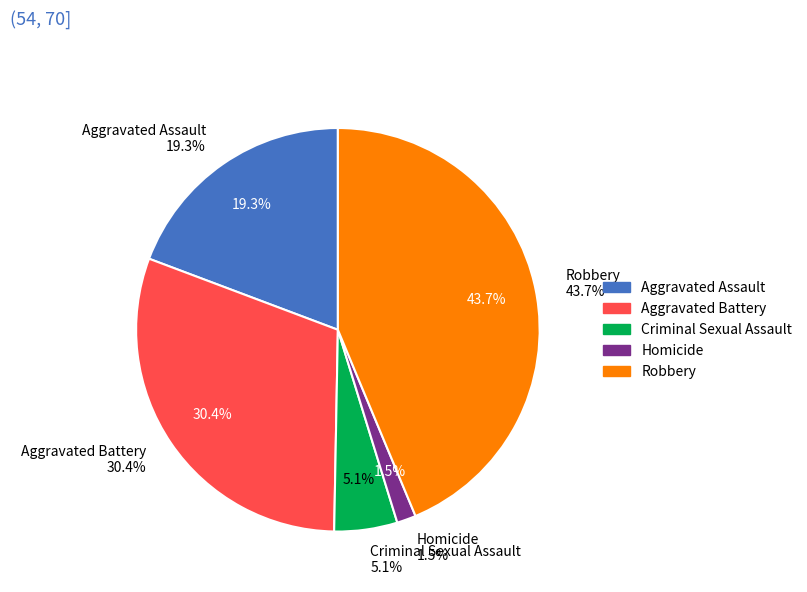

To the nearest percent, what portion does Aggravated Battery represent?

30%